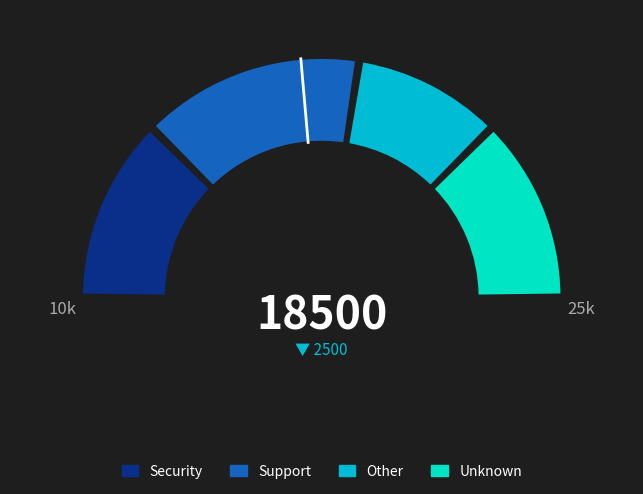

Is it true that Support is 19% of the pie?

False